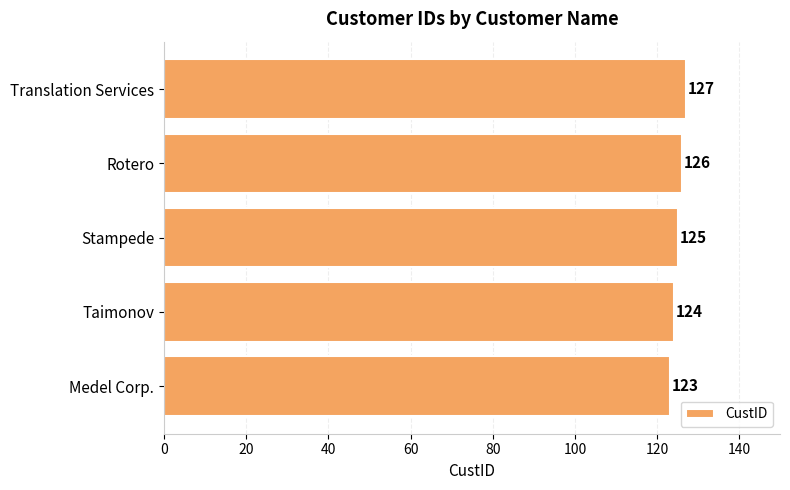

How many data points does each series have?

5